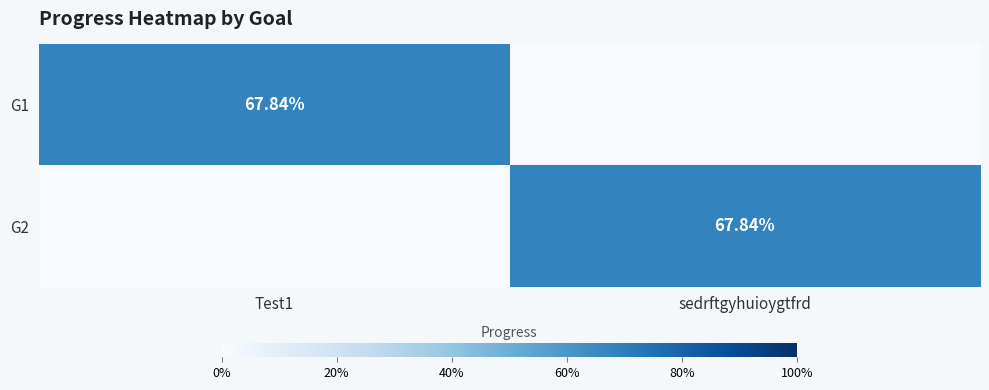

The G2 series shows -0.4 at Test1. True or false?

False